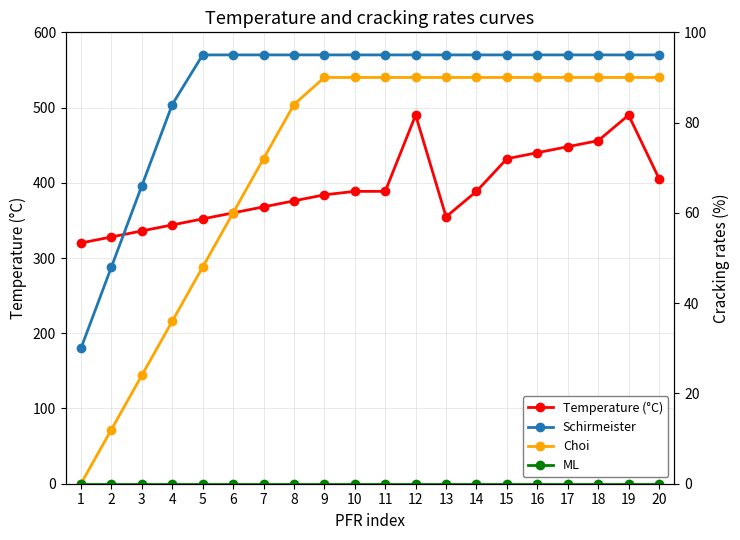

What are all the series names shown in the legend?

Temperature (°C), Schirmeister, Choi, ML